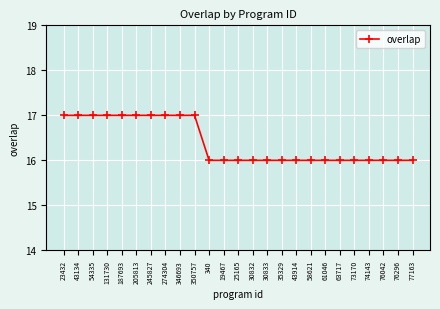

Count the number of data series in this chart.

1